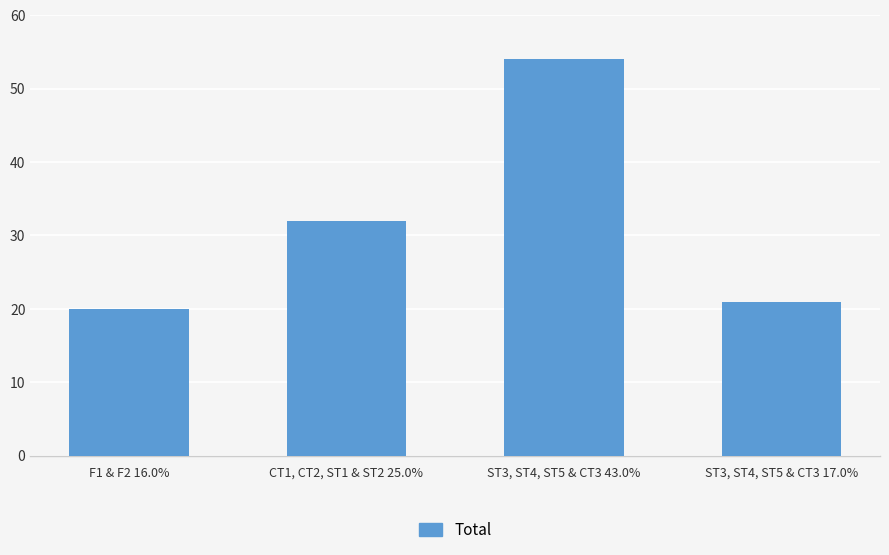

At which category does the chart reach its minimum across all series?

F1 & F2 16.0%